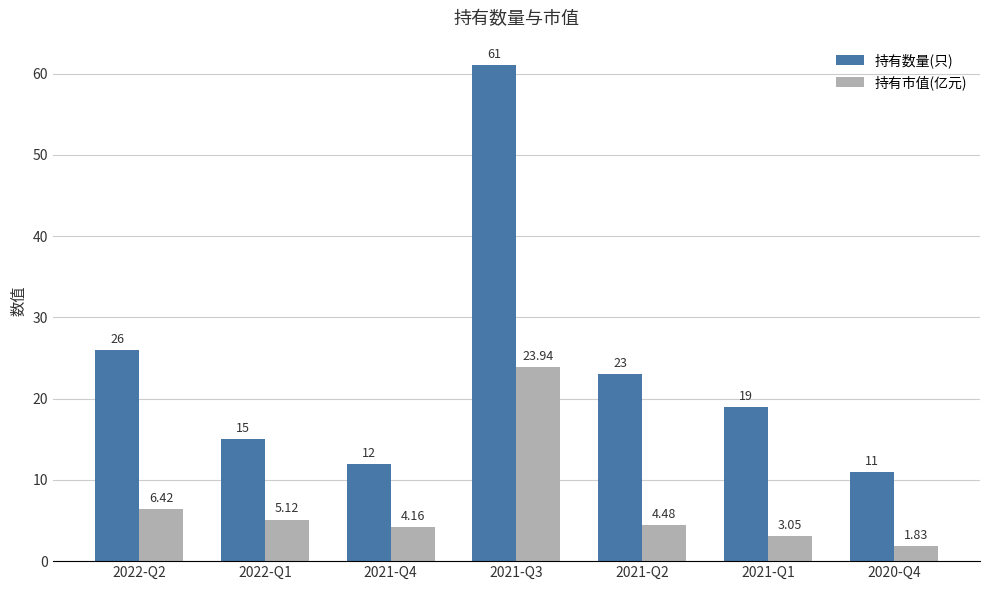

List the labels in order of 持有数量(只) value, largest first.

2021-Q3, 2022-Q2, 2021-Q2, 2021-Q1, 2022-Q1, 2021-Q4, 2020-Q4